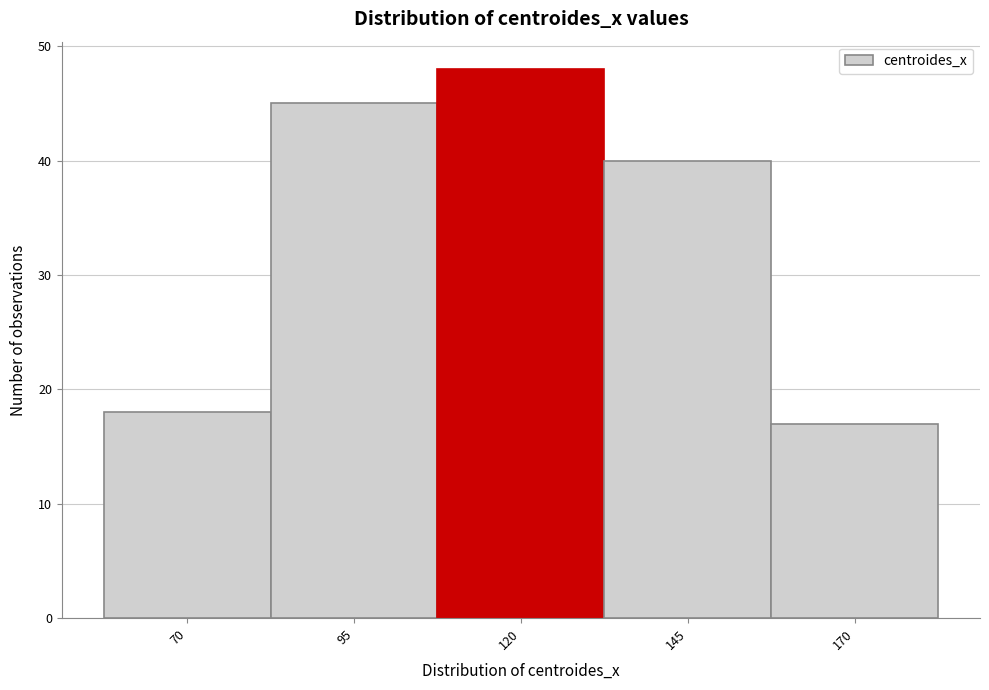

Reading left to right, transcribe all the data shown in this chart.

70=18	95=45	120=48	145=40	170=17